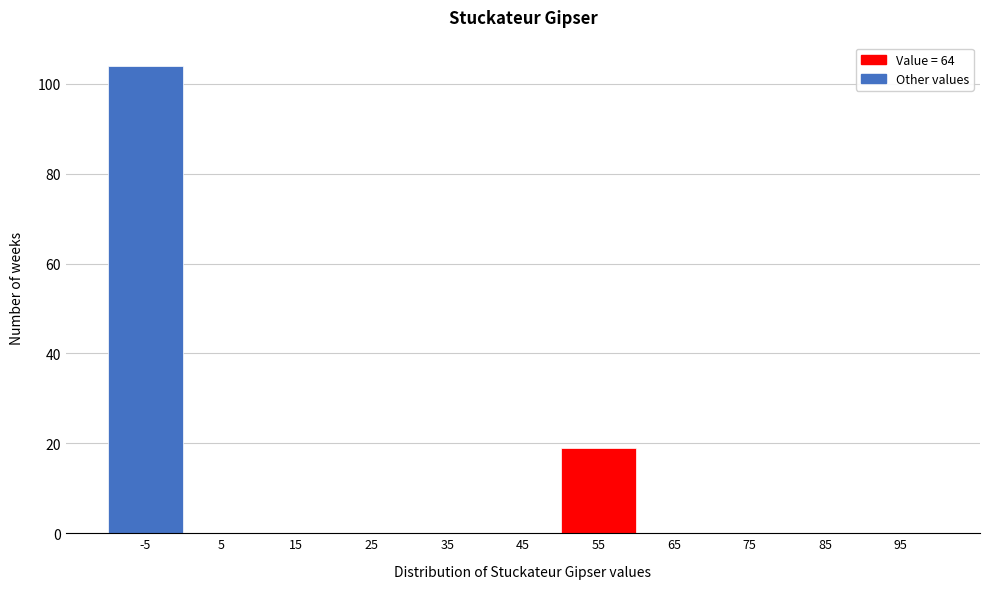

Reading left to right, list all the values displayed in this chart.

-5=104	5=0	15=0	25=0	35=0	45=0	55=19	65=0	75=0	85=0	95=0